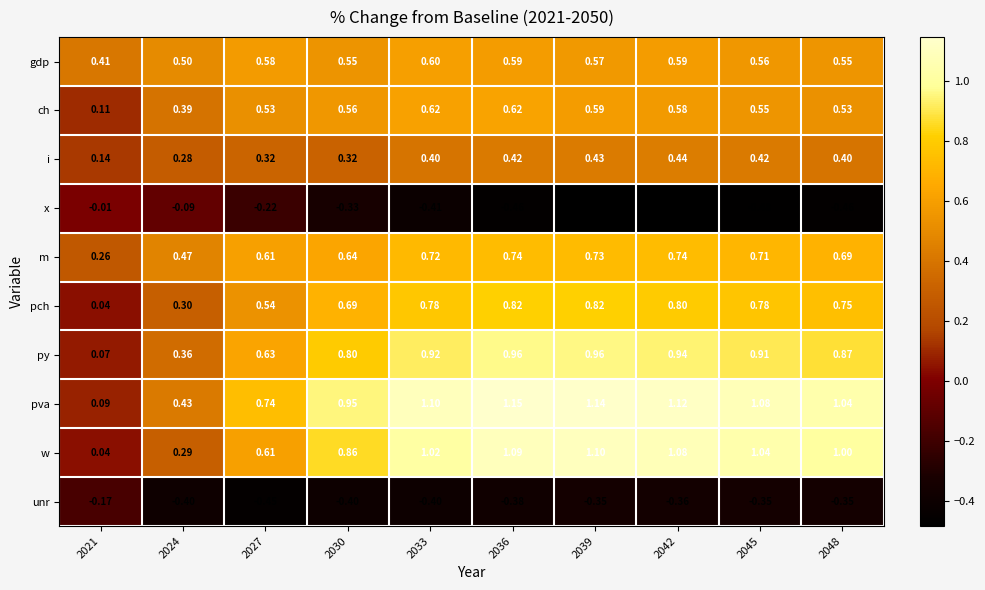

Is the value of x at 2036 greater than the value of gdp at 2036?

No